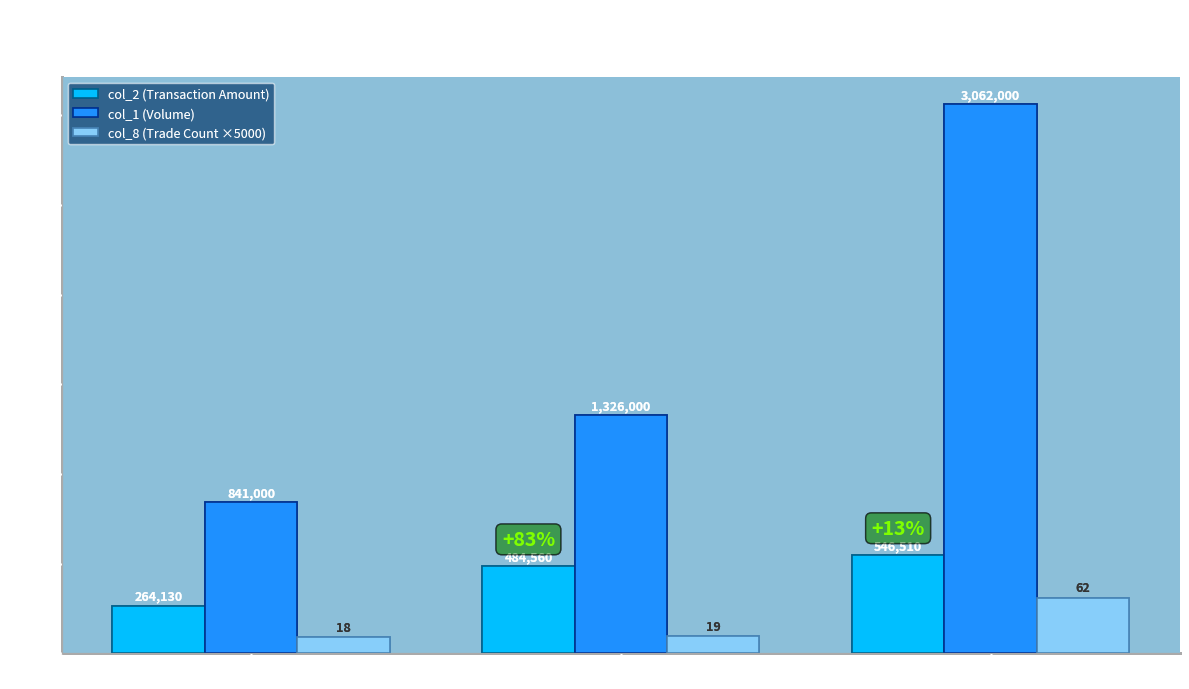

Which category has the lowest value in the col_2 (Transaction Amount) series?

102/10/17